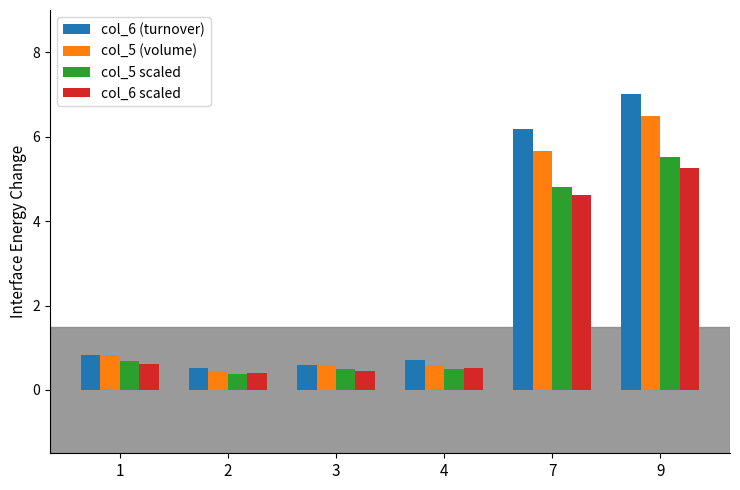

What is the greatest value displayed?

7.0